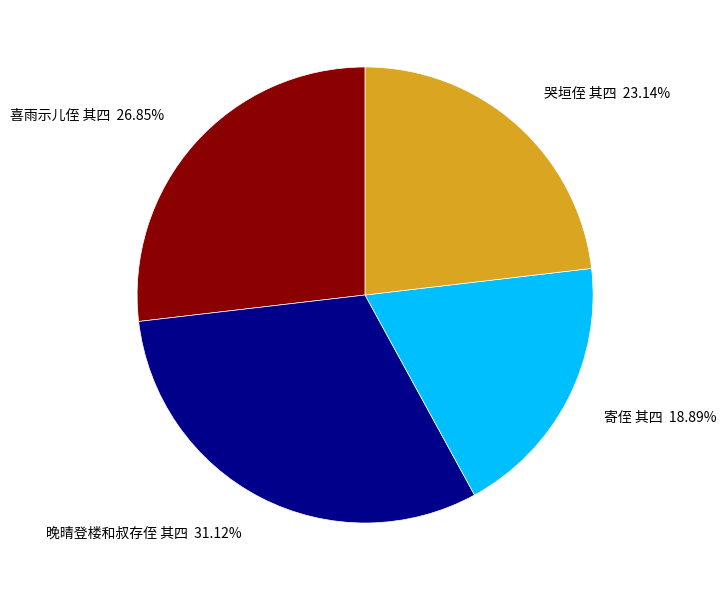

Which has a higher value, 喜雨示儿侄 其四 or 寄侄 其四?

喜雨示儿侄 其四